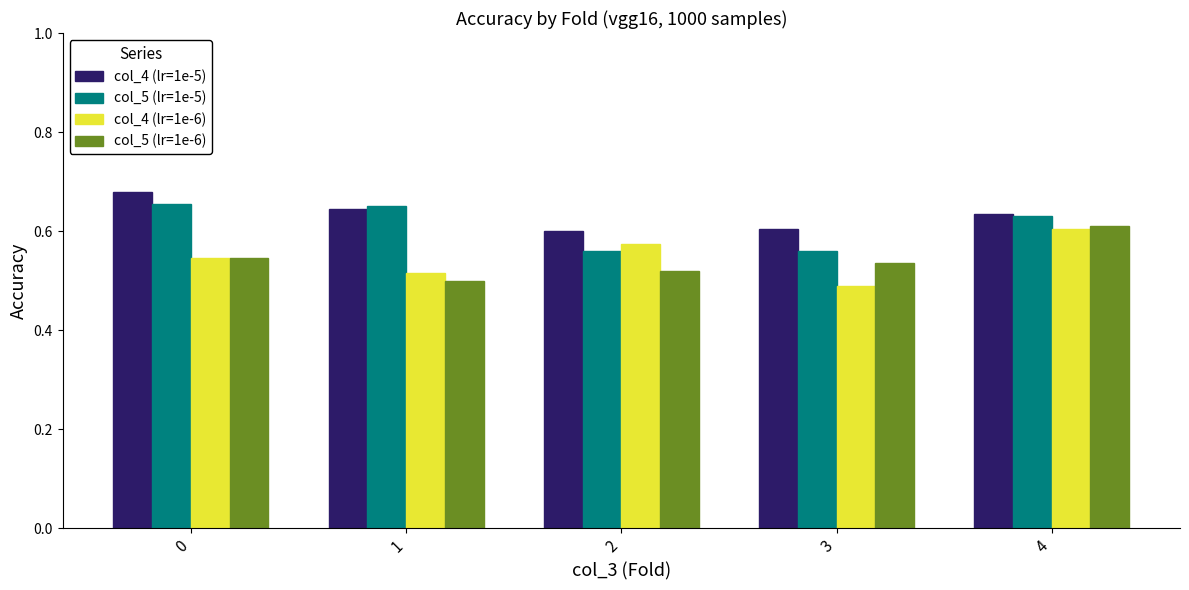

Which series has the largest total across all categories?

col_4 (lr=1e-5)